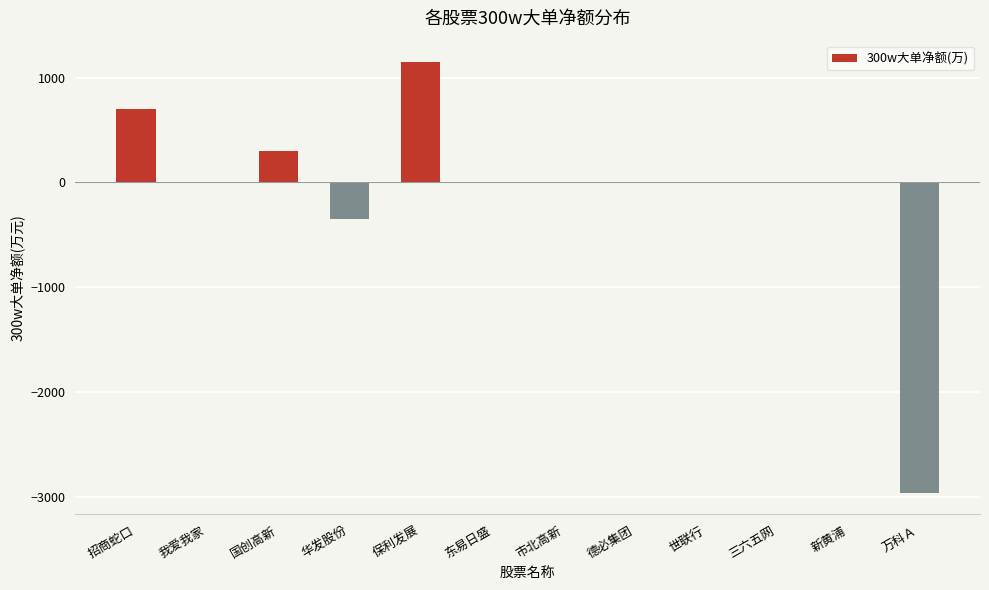

What is the average value?

-96.5